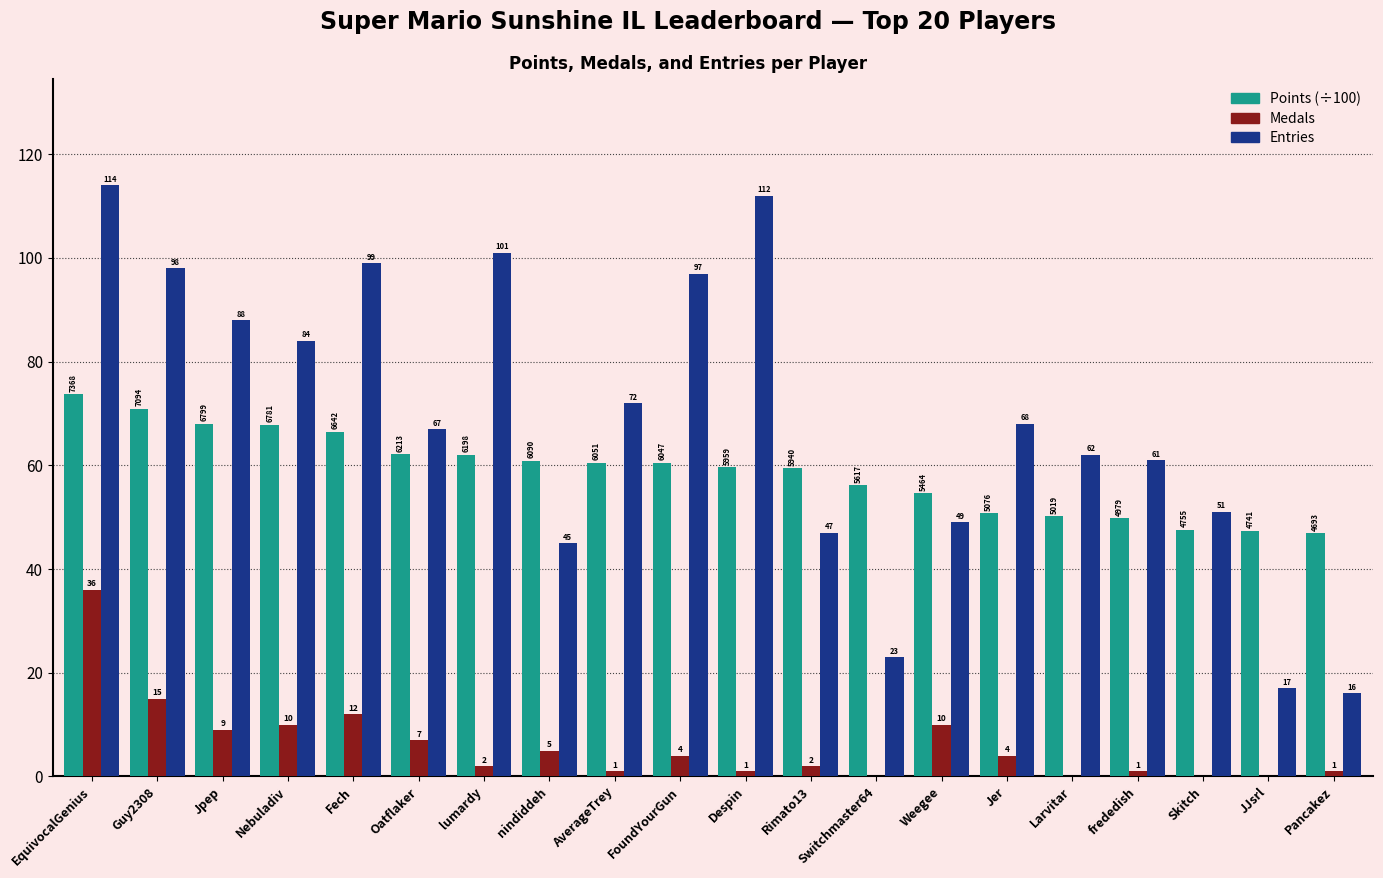

Which label corresponds to the largest value in the chart?

EquivocalGenius